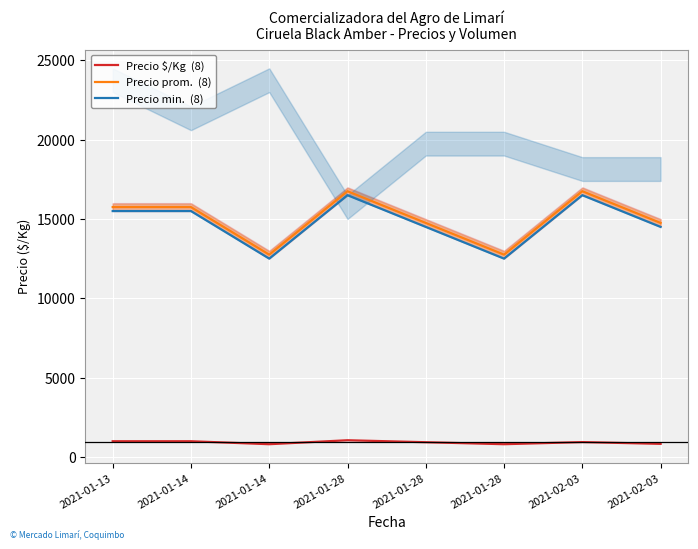

What is the approximate value of Precio $/Kg  (8) at 2021-01-14, to the nearest 5?

985